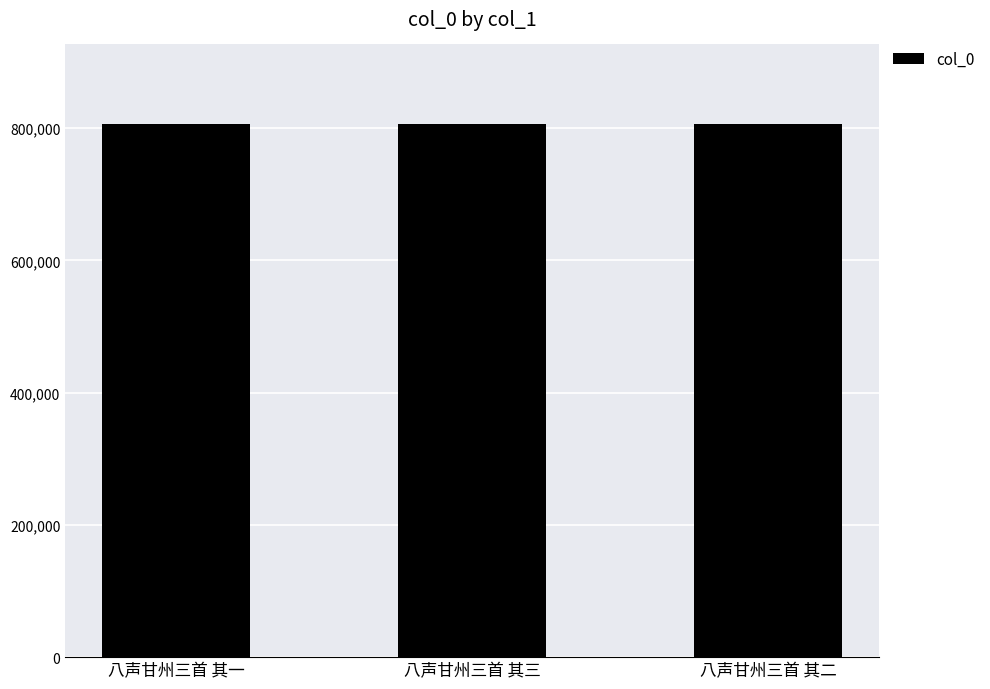

The chart shows a value of 805678 at 八声甘州三首 其二. True or false?

True